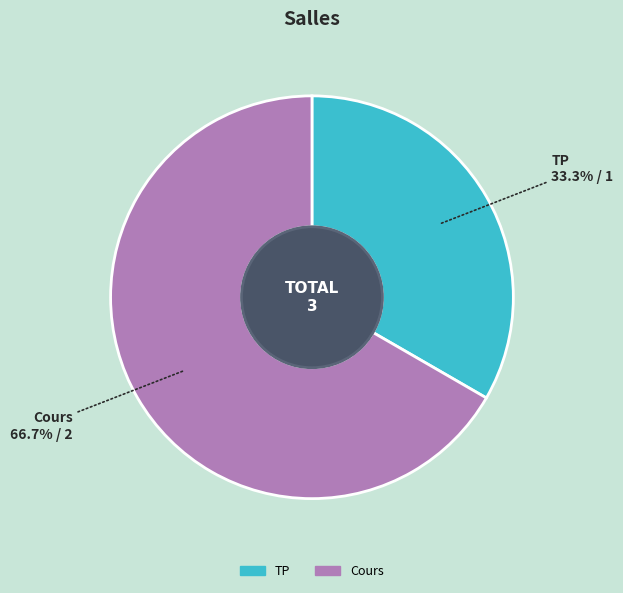

Count the number of slices in the pie.

2